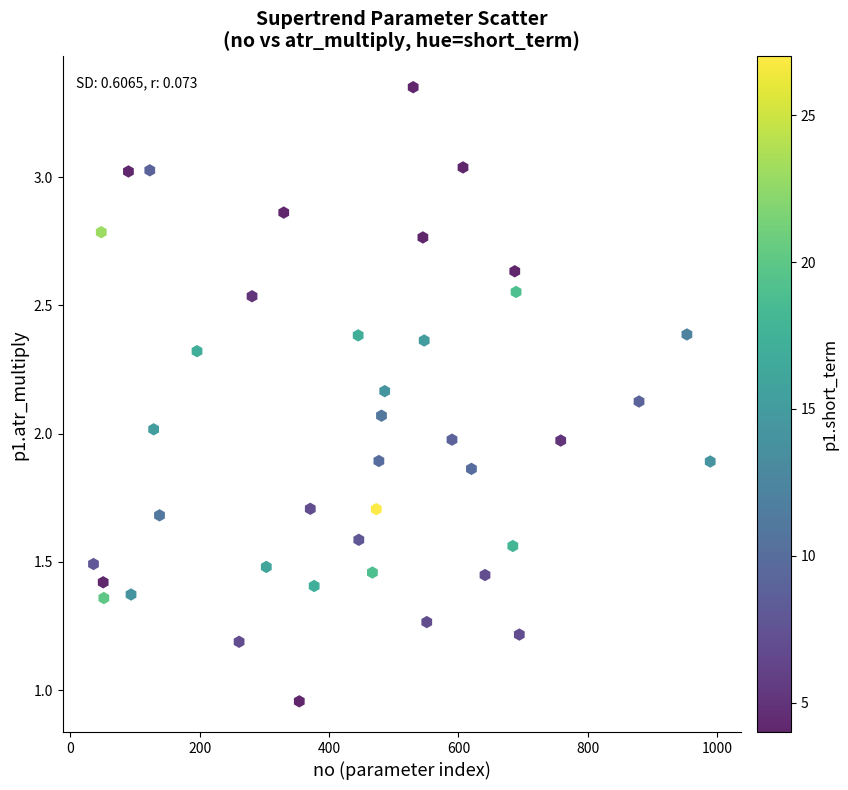

What is the range of X values (max minus min)?

953.0